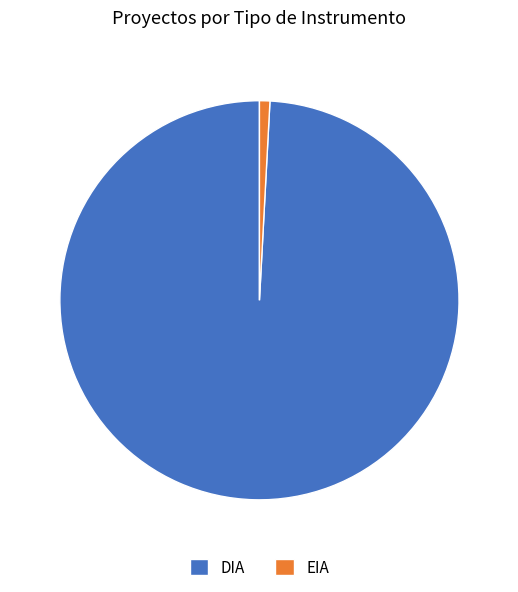

Combined, do DIA and EIA account for over 50%?

Yes